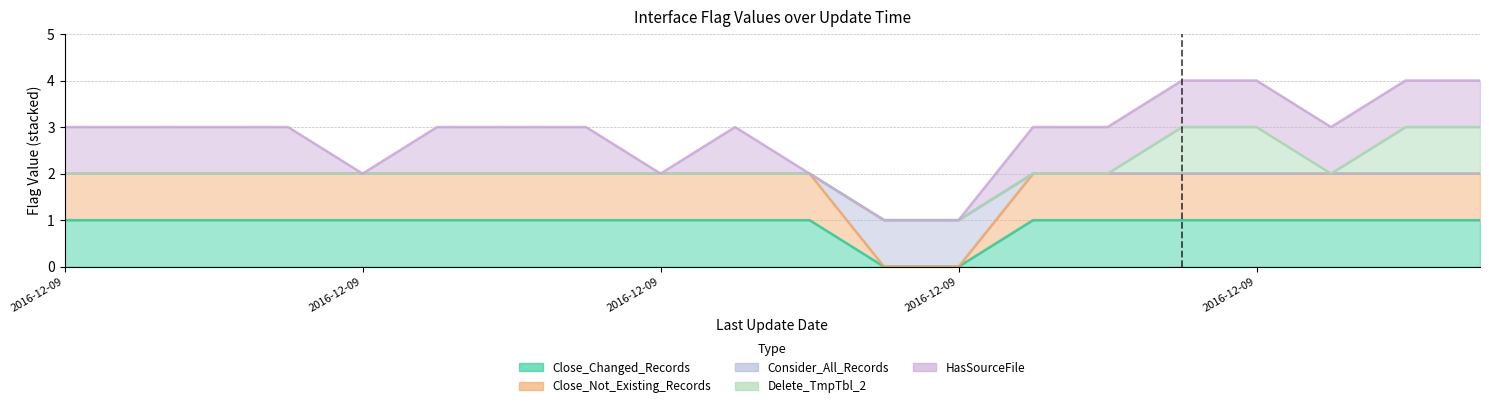

What is the label of the 7th point from the left?

2016-12-09 04:09:38